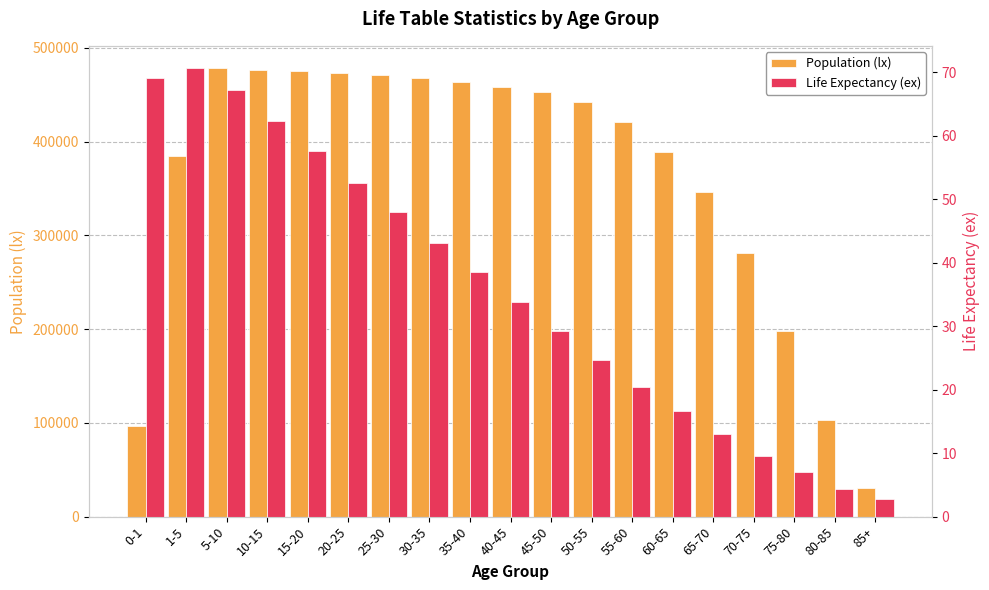

Reading left to right, transcribe all the data shown in this chart.

Population (lx): 0-1=96976.0	1-5=384238.0	5-10=478271.0	10-15=476826.0	15-20=475462.0	20-25=473658.0	25-30=471165.0	30-35=468076.0	35-40=464000.0	40-45=458806.0	45-50=452476.0	50-55=441795.0	55-60=421177.0	60-65=388825.0	65-70=346547.0	70-75=280821.0	75-80=198011.0	80-85=103173.0	85+=30086.0
Life Expectancy (ex): 0-1=69.1	1-5=70.6	5-10=67.1	10-15=62.3	15-20=57.5	20-25=52.6	25-30=47.9	30-35=43.1	35-40=38.5	40-45=33.8	45-50=29.2	50-55=24.6	55-60=20.4	60-65=16.6	65-70=13.0	70-75=9.5	75-80=7.0	80-85=4.3	85+=2.7